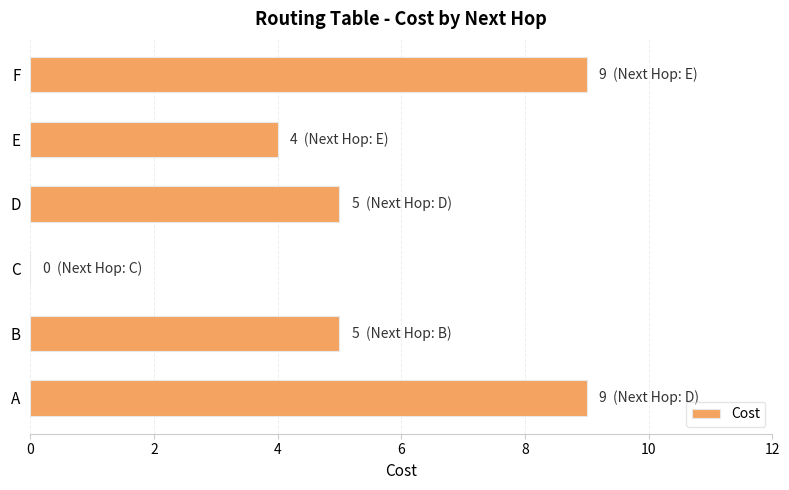

Reading top to bottom, transcribe all the data shown in this chart.

F=9	E=4	D=5	C=0	B=5	A=9